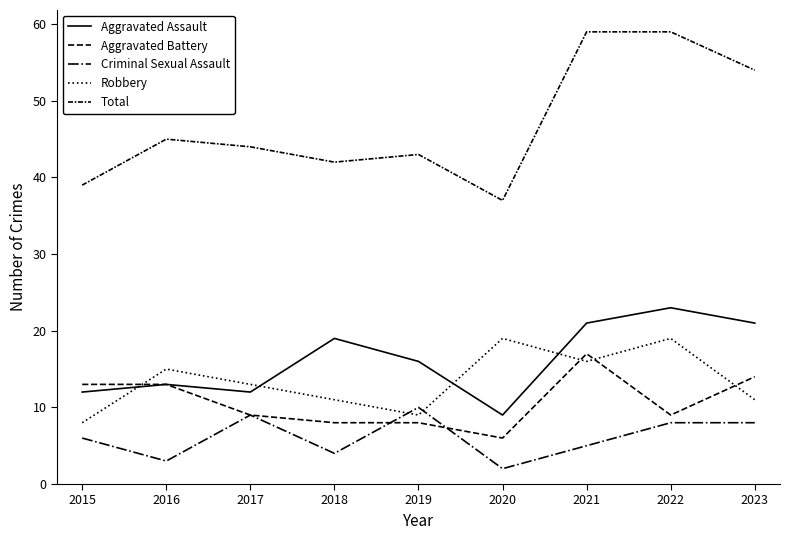

Does the chart display data point markers on the line(s)?

No